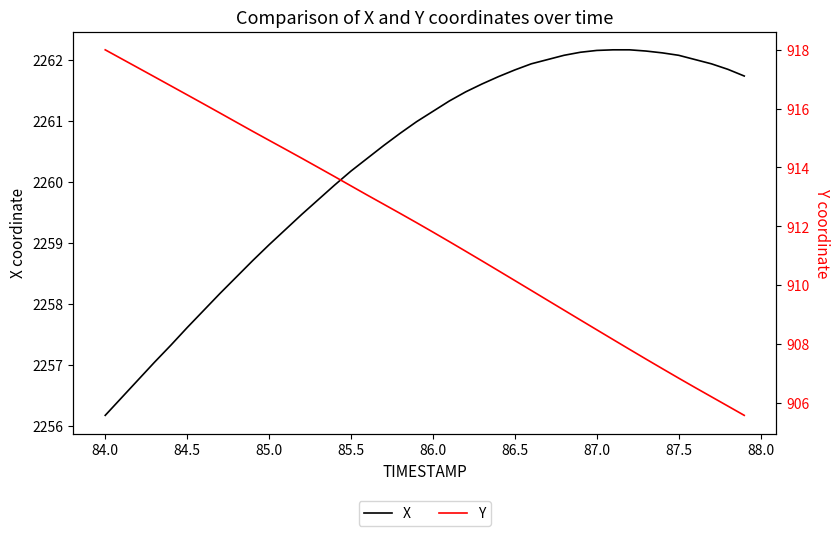

True or false: X and Y cross at least once.

False